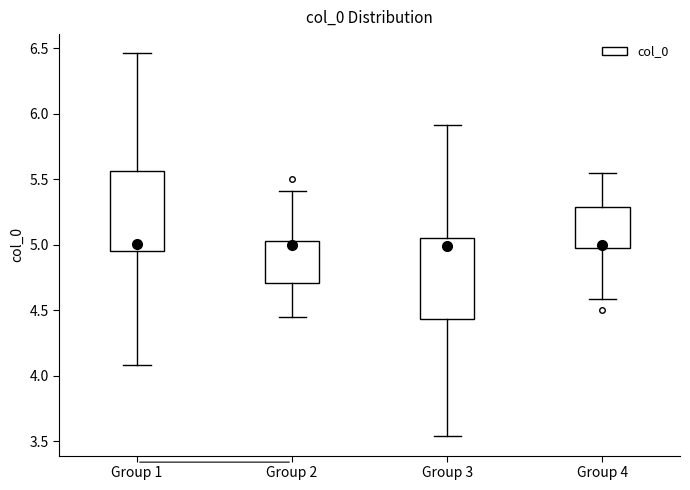

Reading left to right, read every box against the y-axis: the position of its median line, the range the box covers, and the ends of its whiskers. The values are not printed on the chart, so give them approximately, as read against the axis.

Group 1: median 5.00, box 4.95 to 5.55, whiskers 4.10 to 6.45
Group 2: median 5.00, box 4.70 to 5.05, whiskers 4.45 to 5.40
Group 3: median 5.00, box 4.45 to 5.05, whiskers 3.55 to 5.90
Group 4: median 5.00, box 4.95 to 5.30, whiskers 4.60 to 5.55